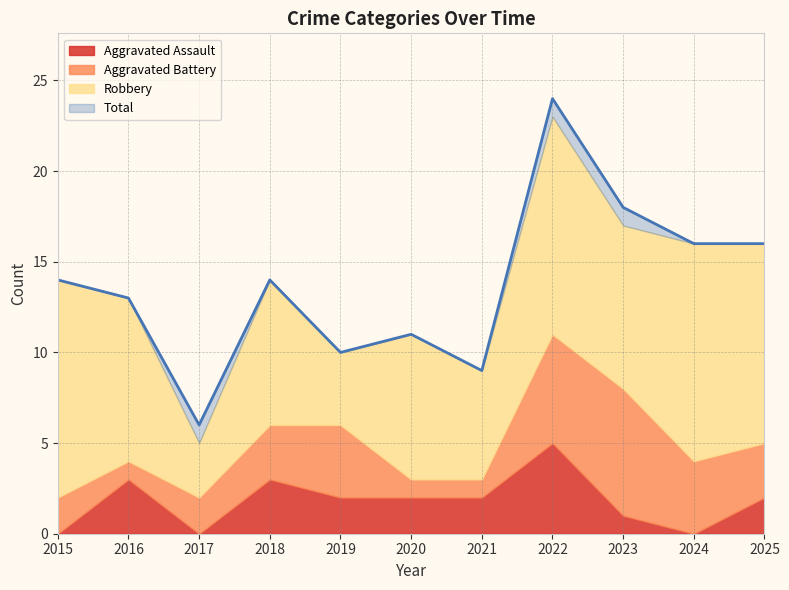

How many lines are shown in the chart?

4